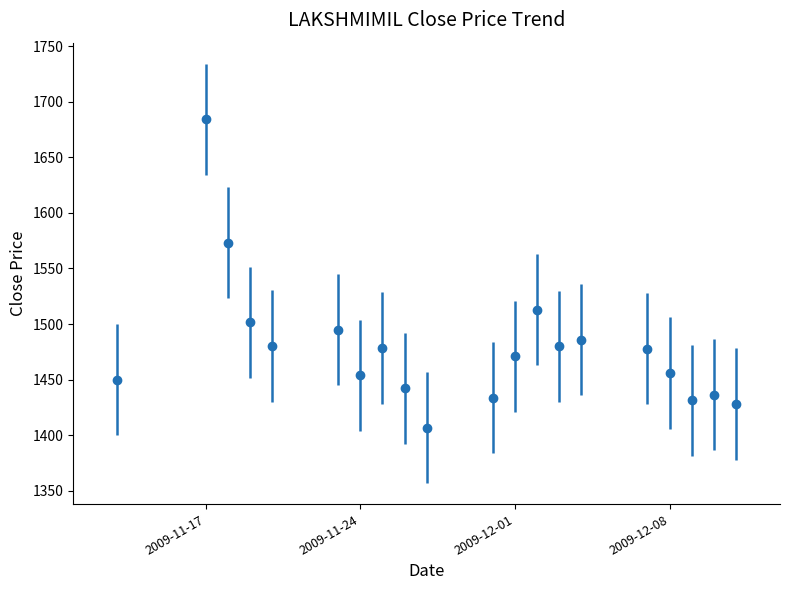

What is the maximum value shown in the chart?

1684.2